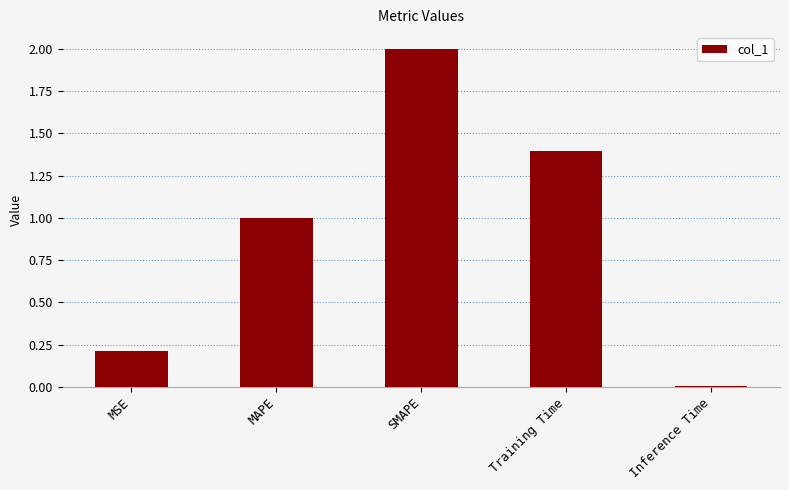

The value at SMAPE is 2.0. True or false?

True